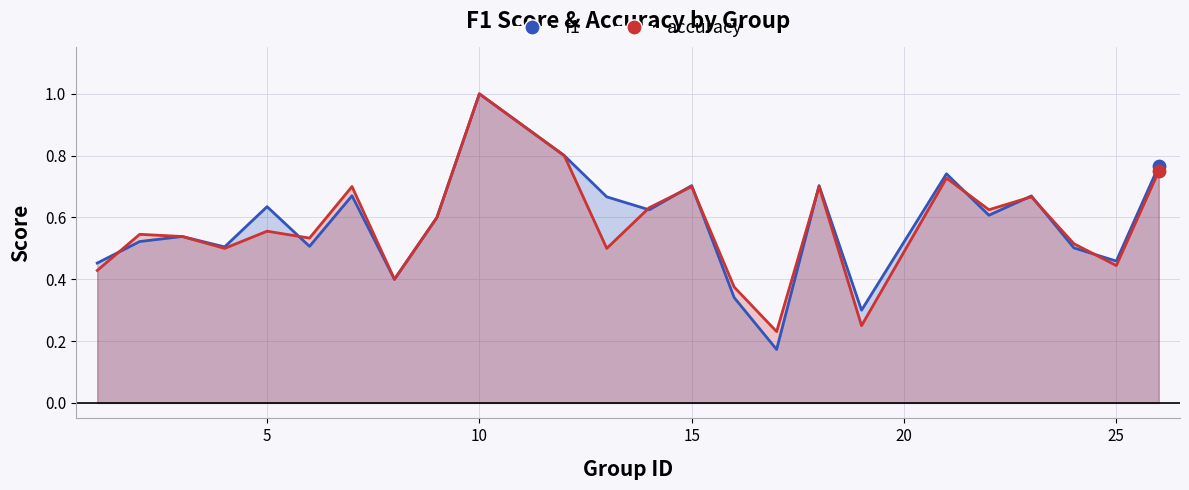

Which series has the largest total across all categories?

f1